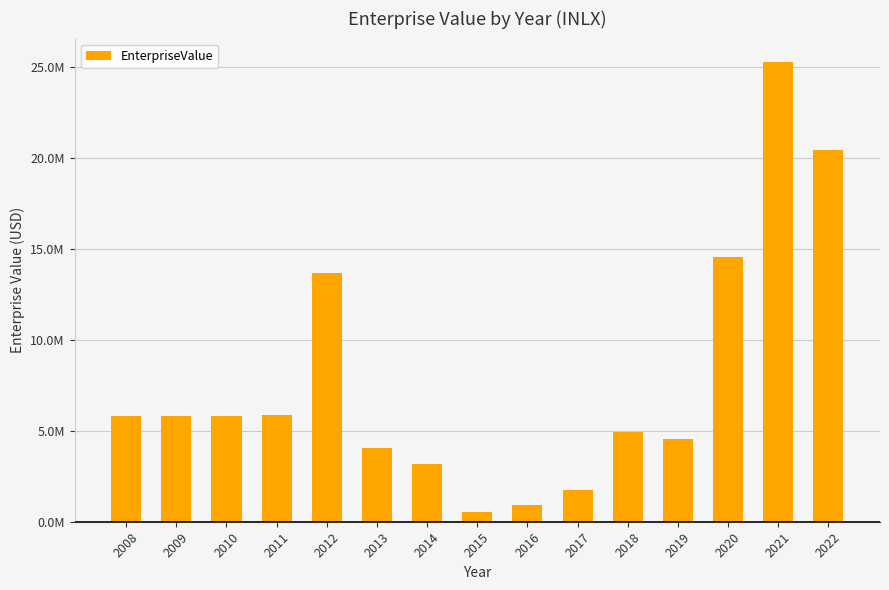

Are the bars horizontal?

No